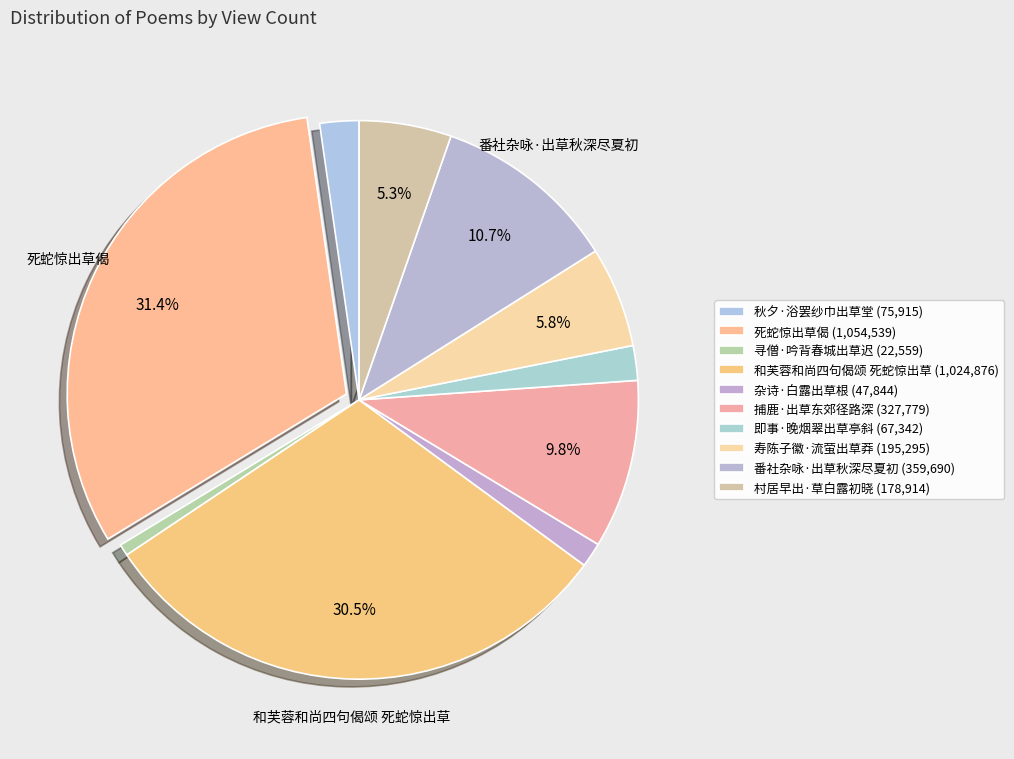

Combined, what portion of the pie is 寿陈子徽·流萤出草莽 and 即事·晚烟翠出草亭斜?

7.8%